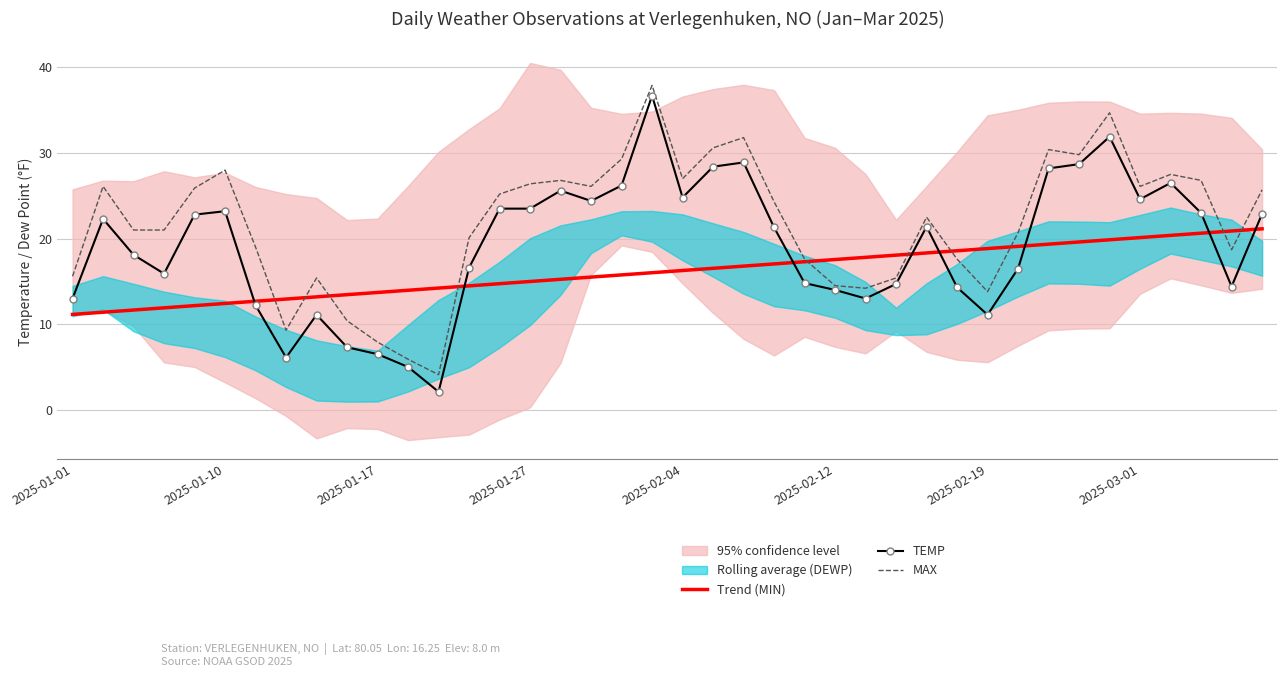

True or false: MAX and Trend (MIN) intersect in this chart.

True